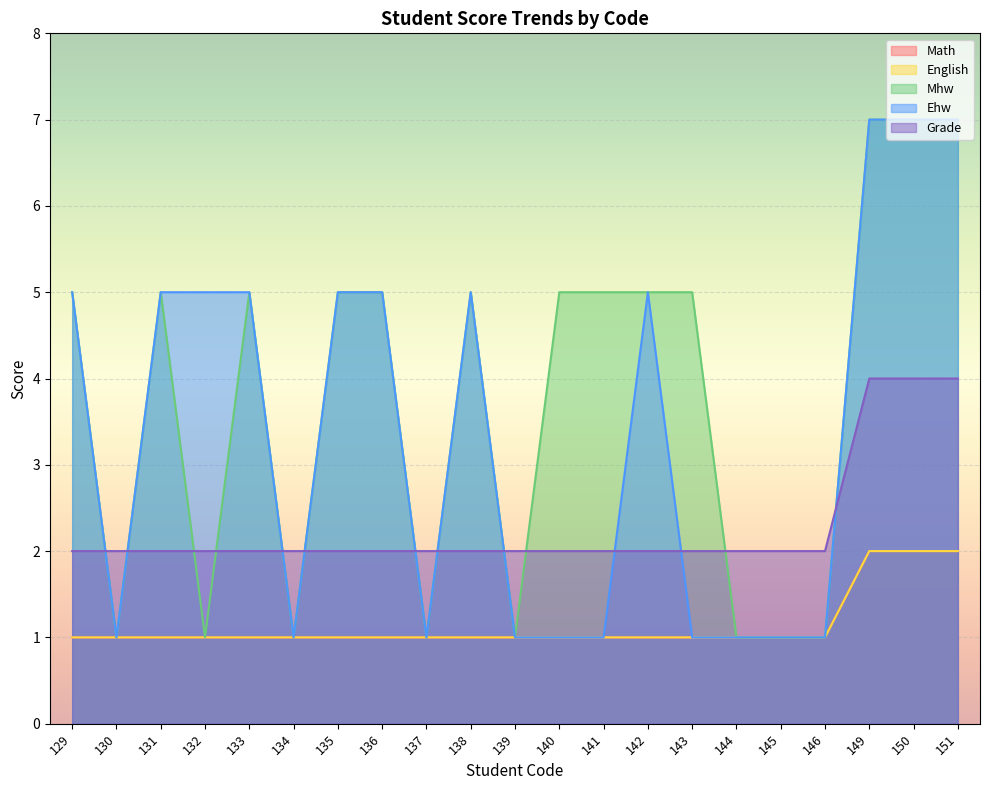

Where does the Ehw series first go above 5?

149